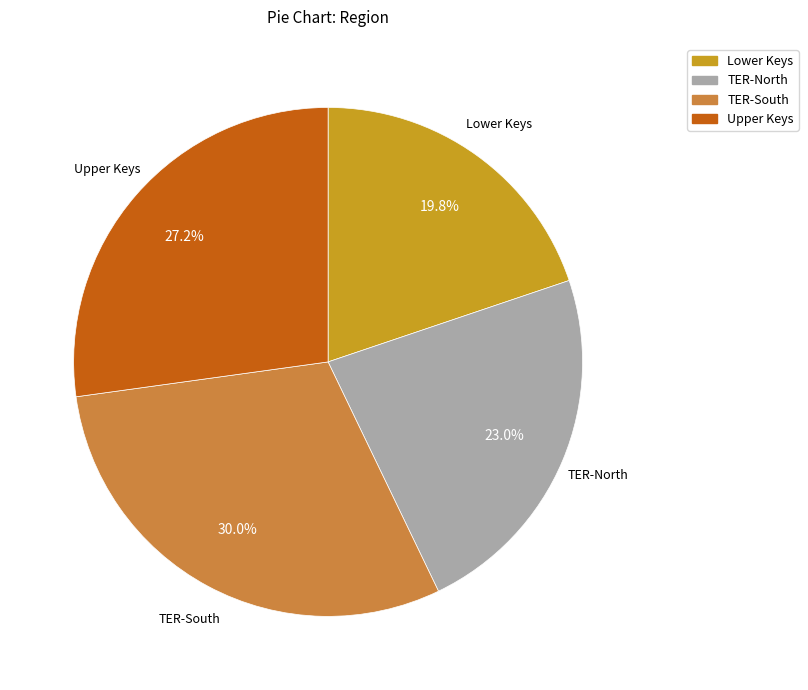

Does TER-North account for over 50% of the chart?

No